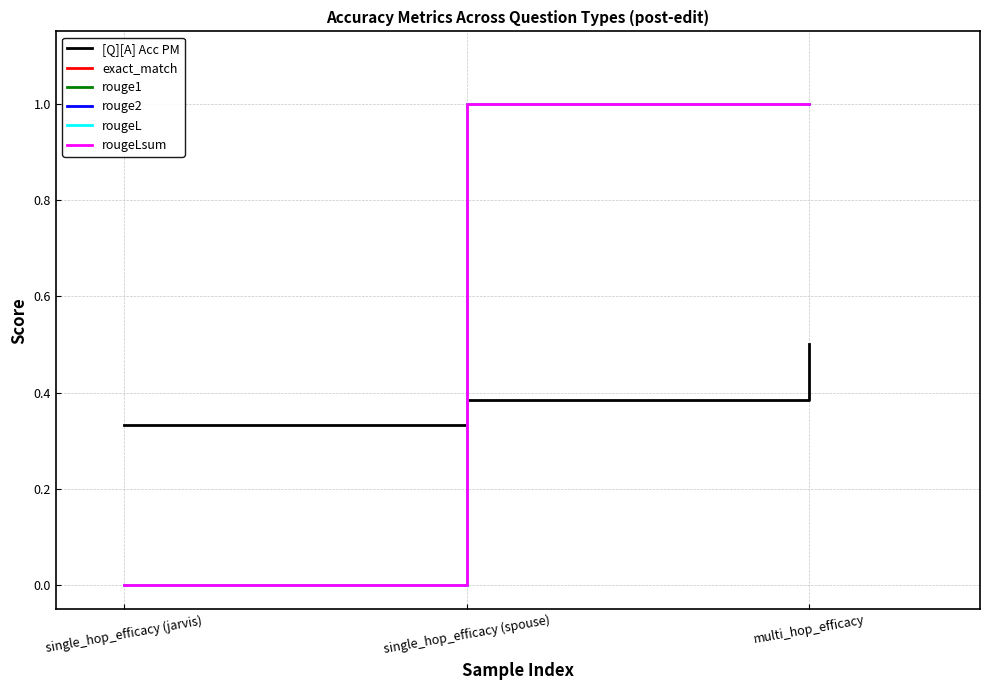

Which series has the largest total across all categories?

exact_match